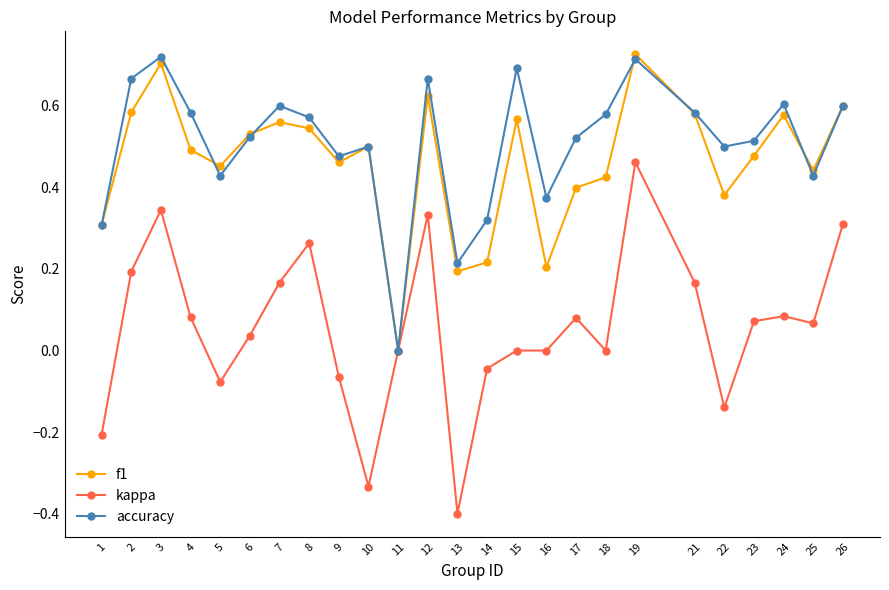

Is it true that accuracy equals 0.6 at 1?

False